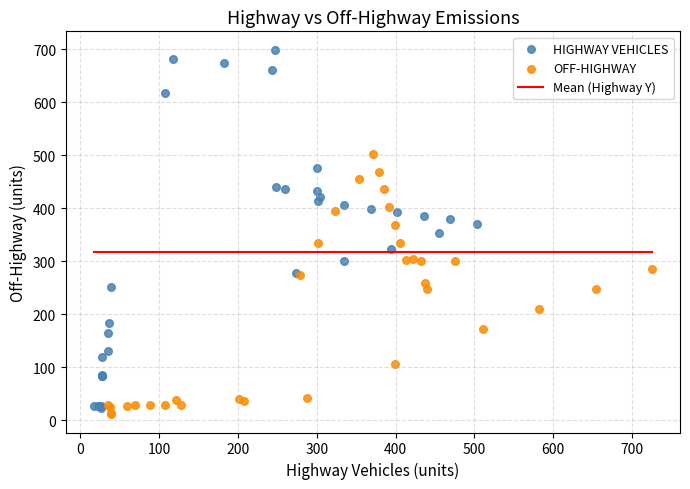

Which series contains the highest Y value?

HIGHWAY VEHICLES